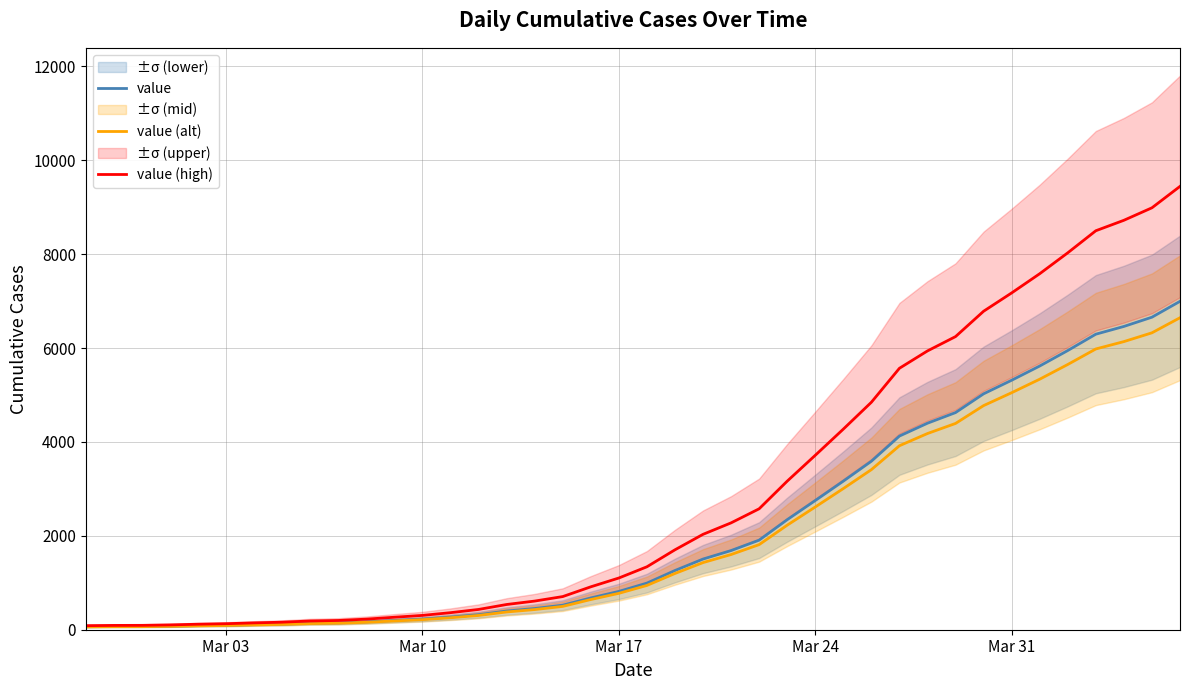

What is the highest value of the value series?

6995.0